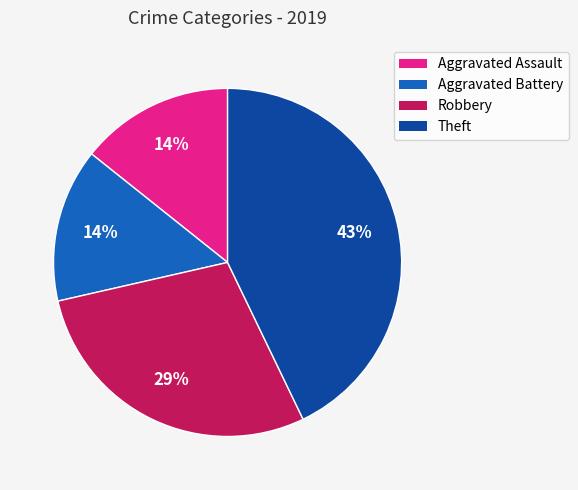

The Robbery slice represents 38% of the pie. True or false?

False